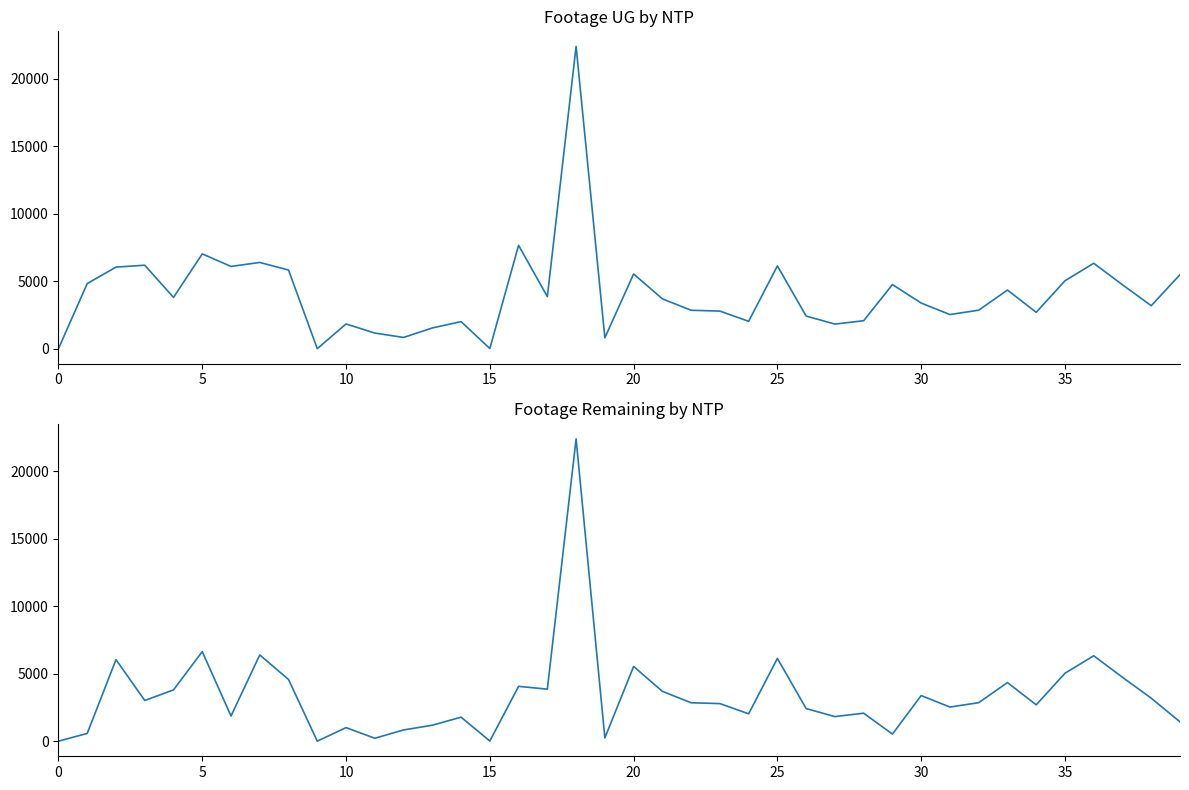

In Footage UG, how many points are lower than both neighbors (excluding endpoints)?

12